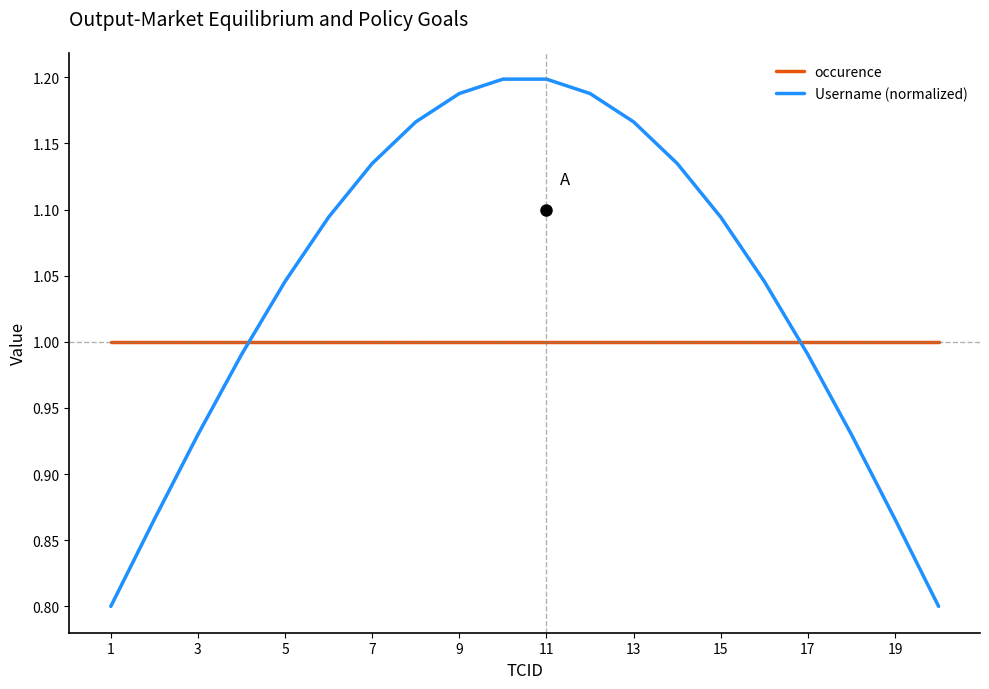

Which series has the largest total across all categories?

Username (normalized)